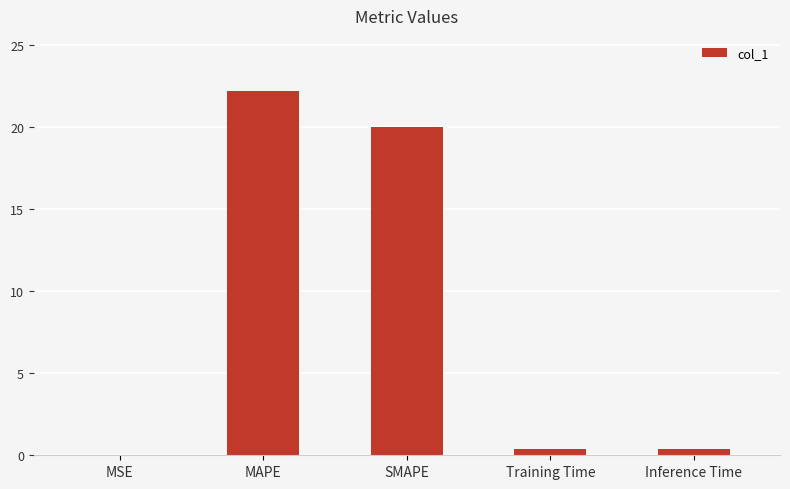

Are the bars horizontal?

No